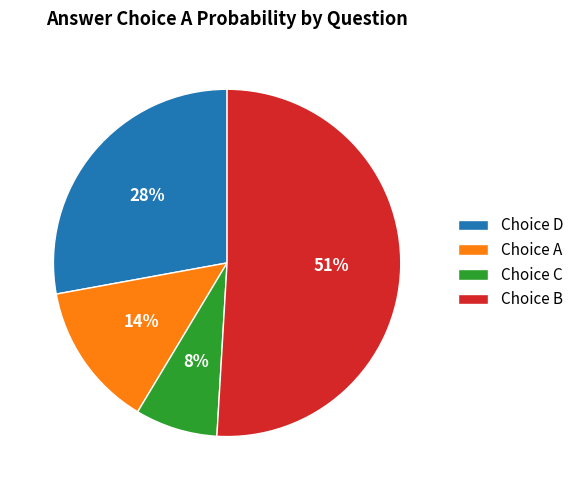

True or false: Choice D accounts for 19% of the total.

False